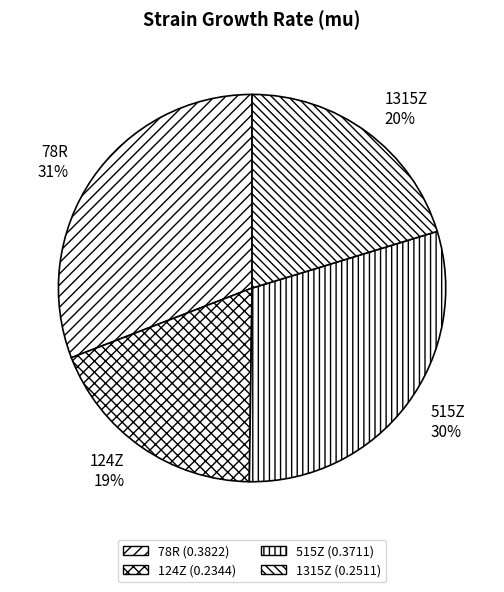

To the nearest percent, what is the difference between the largest and smallest slice percentages?

12%